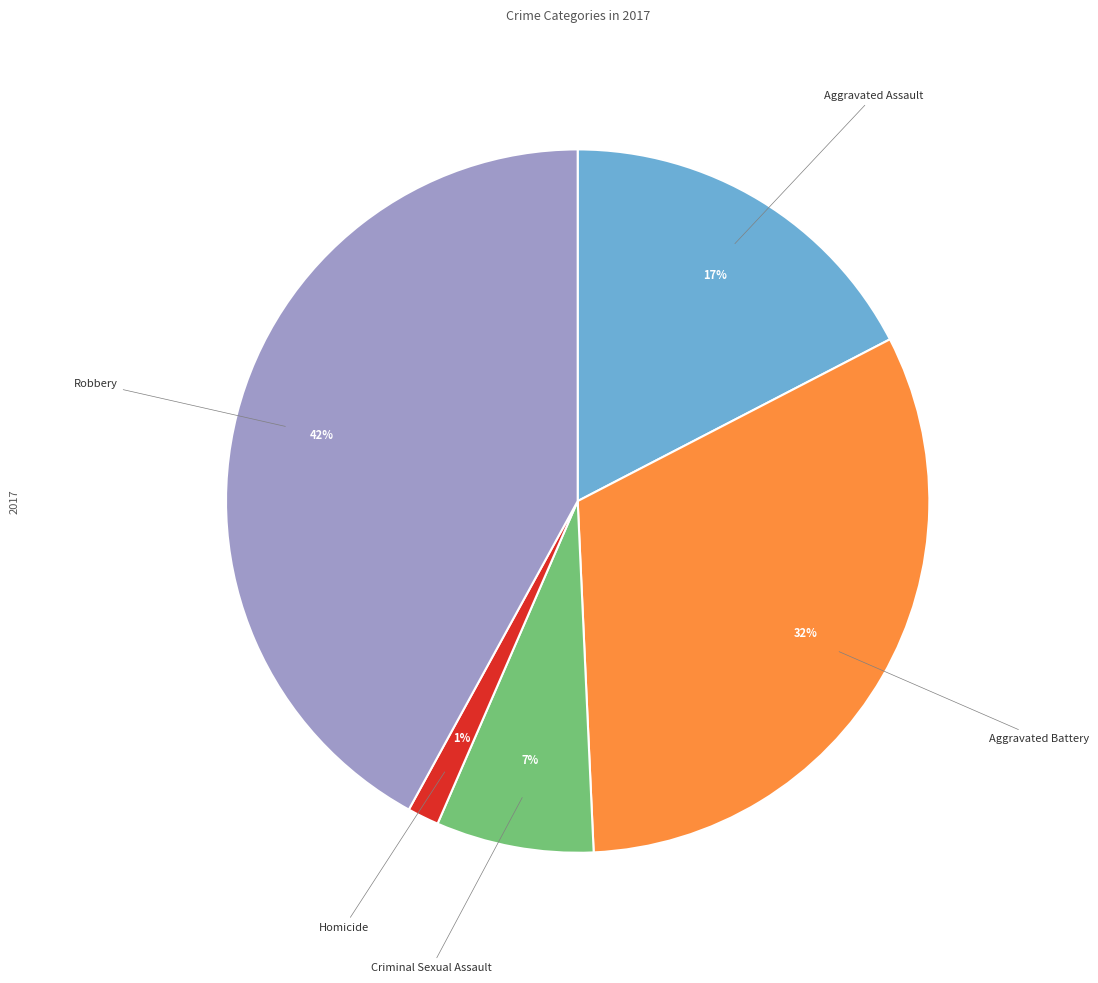

The Robbery slice represents 42% of the pie. True or false?

True